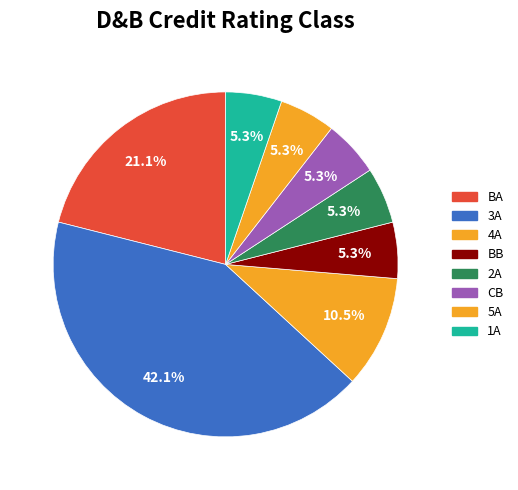

To the nearest percent, what is the combined percentage of 4A and 1A?

16%